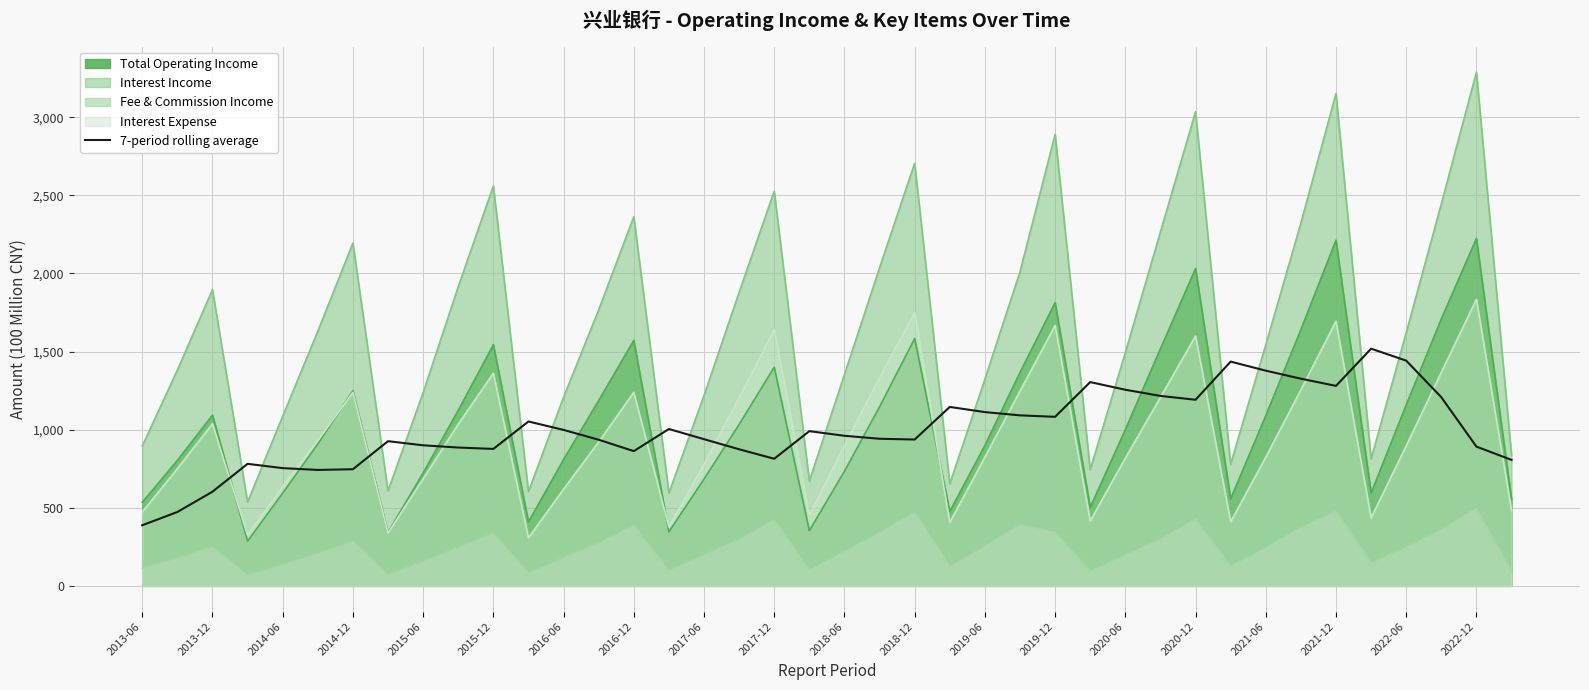

True or false: Fee & Commission Income and 7-period rolling average intersect in this chart.

False